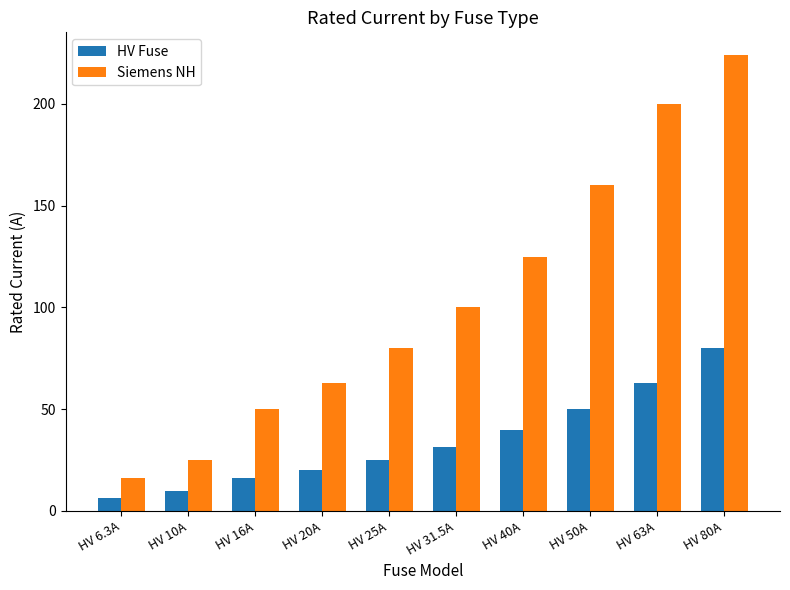

Where does the HV Fuse series first go above 31?

HV 31.5A